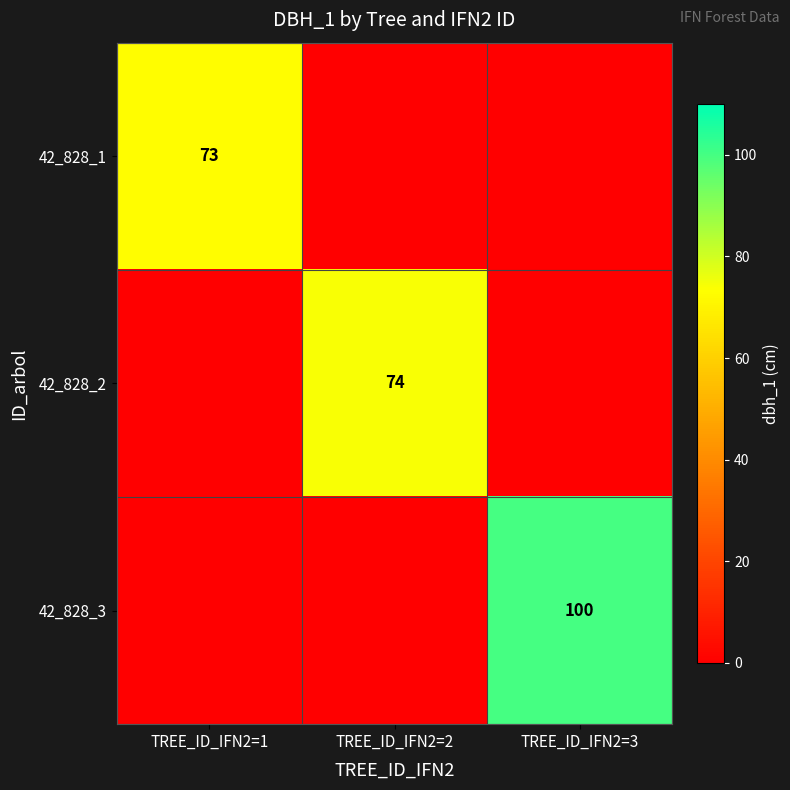

The 42_828_1 series shows 73 at TREE_ID_IFN2=1. True or false?

True